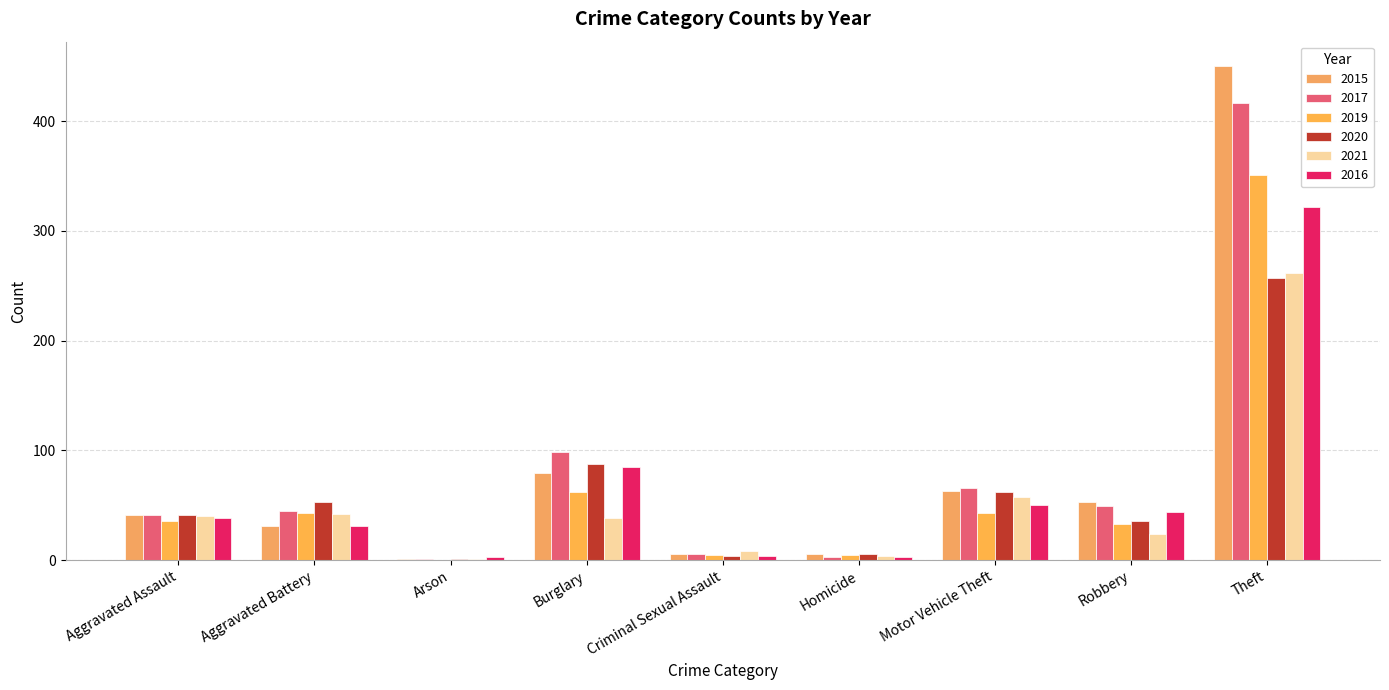

At which category is the sum across all series the highest?

Theft